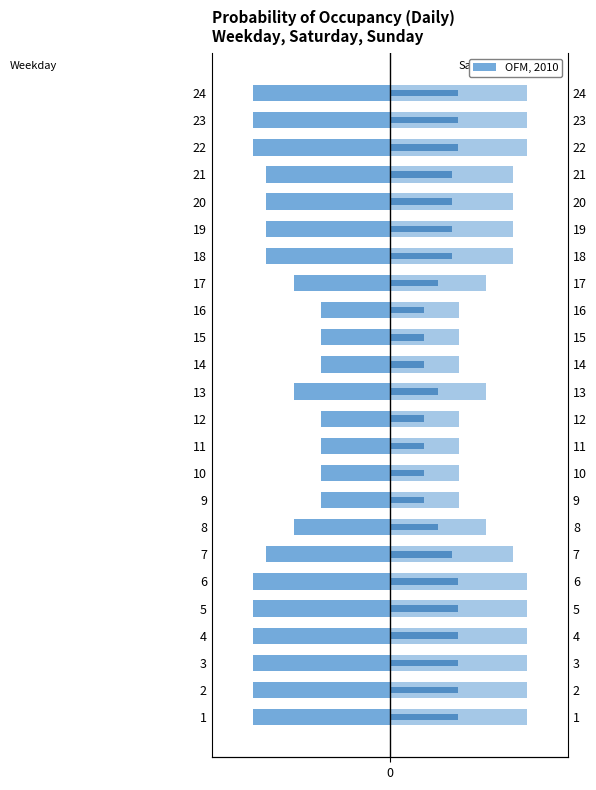

The value of Weekday at 10 is -0.5. True or false?

True